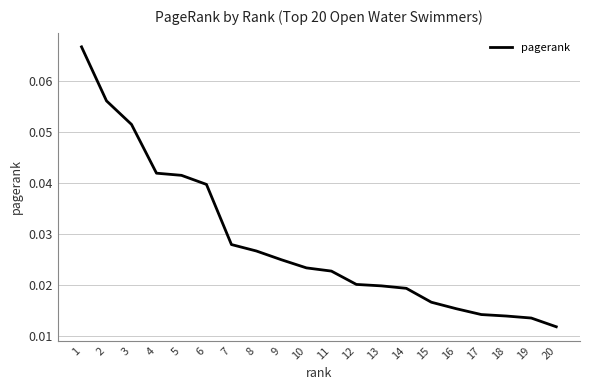

Which category has the lowest value across all series?

20